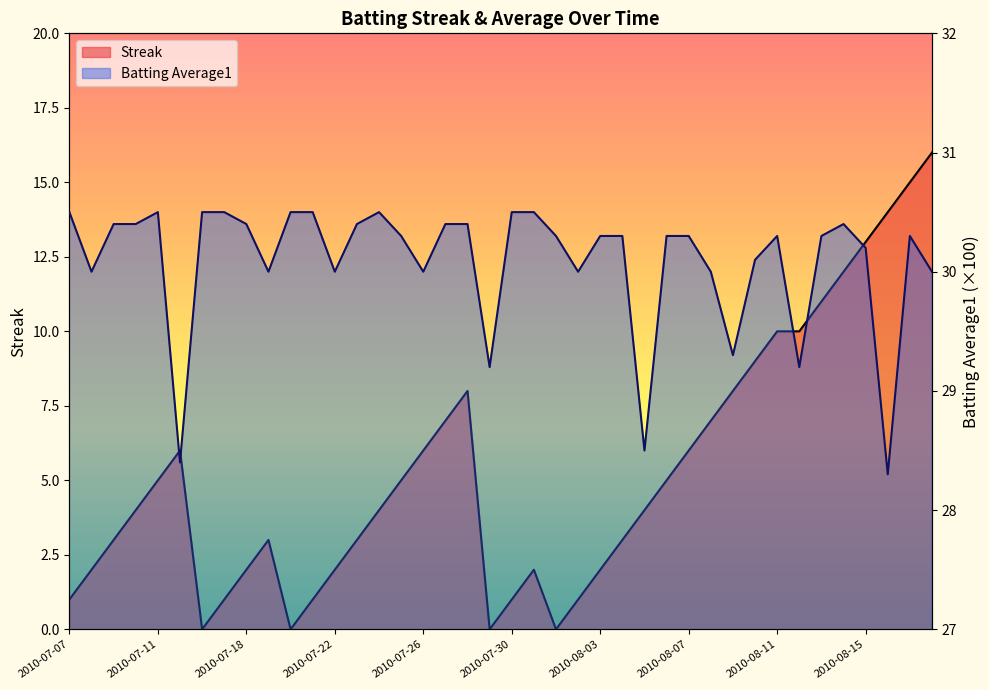

Rank the categories by Batting Average1 value from highest to lowest.

2010-07-07, 2010-07-11, 2010-07-16, 2010-07-17, 2010-07-20, 2010-07-21, 2010-07-24, 2010-07-30, 2010-07-31, 2010-07-09, 2010-07-10, 2010-07-18, 2010-07-23, 2010-07-27, 2010-07-28, 2010-08-14, 2010-07-25, 2010-08-01, 2010-08-03, 2010-08-04, 2010-08-06, 2010-08-07, 2010-08-11, 2010-08-13, 2010-08-17, 2010-08-15, 2010-08-10, 2010-07-08, 2010-07-19, 2010-07-22, 2010-07-26, 2010-08-02, 2010-08-08, 2010-08-18, 2010-08-09, 2010-07-29, 2010-08-12, 2010-08-05, 2010-07-15, 2010-08-16